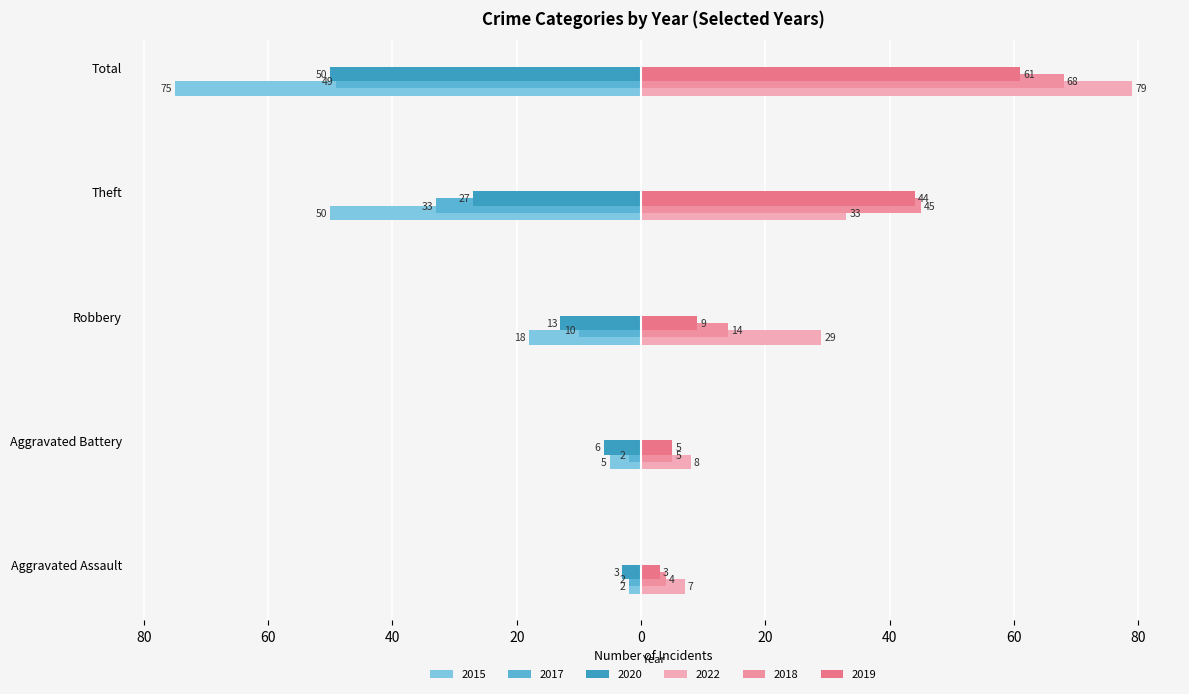

The value of 2020 at Aggravated Battery is -6. True or false?

True